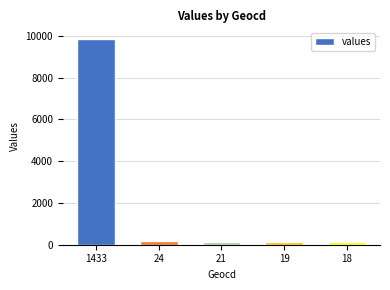

Which category has the highest value across all series?

1433